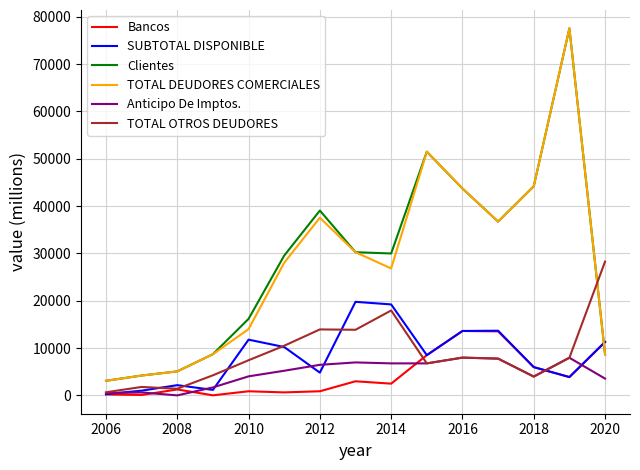

True or false: SUBTOTAL DISPONIBLE has more than 2 points higher than both neighbors.

True